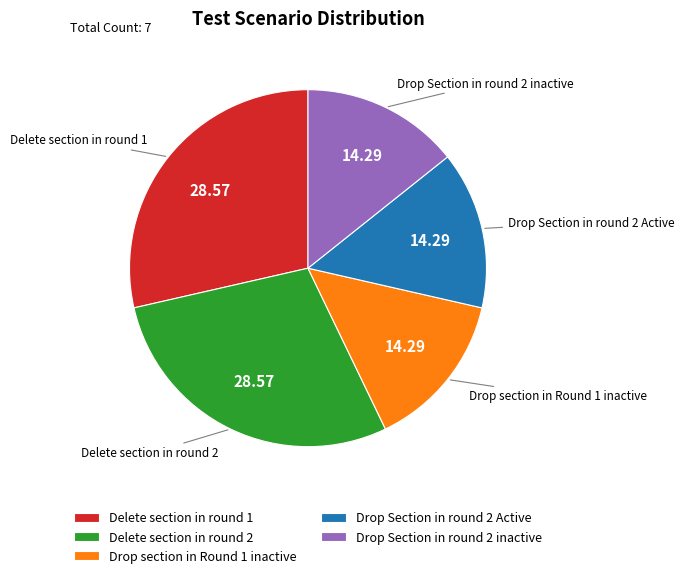

Combined, do Drop section in Round 1 inactive and Drop Section in round 2 inactive account for over 50%?

No